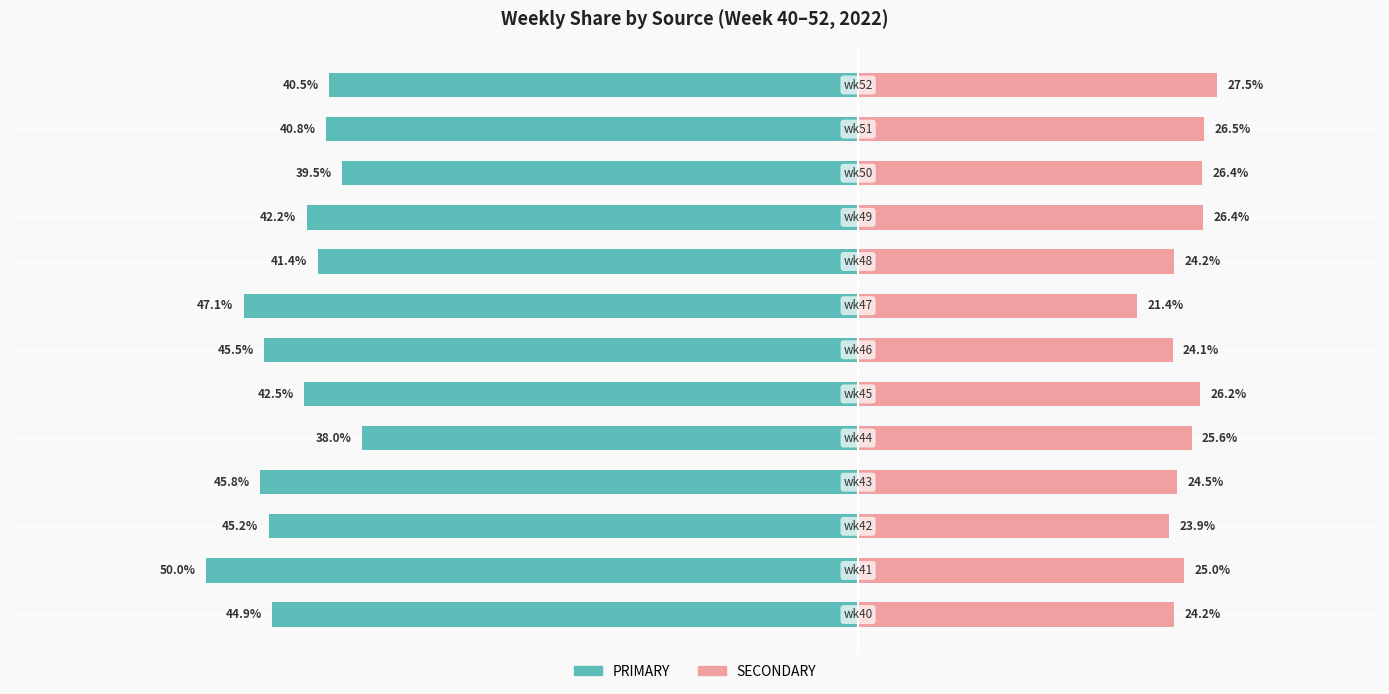

What is the difference between the maximum and minimum values in the SECONDARY series?

6.1